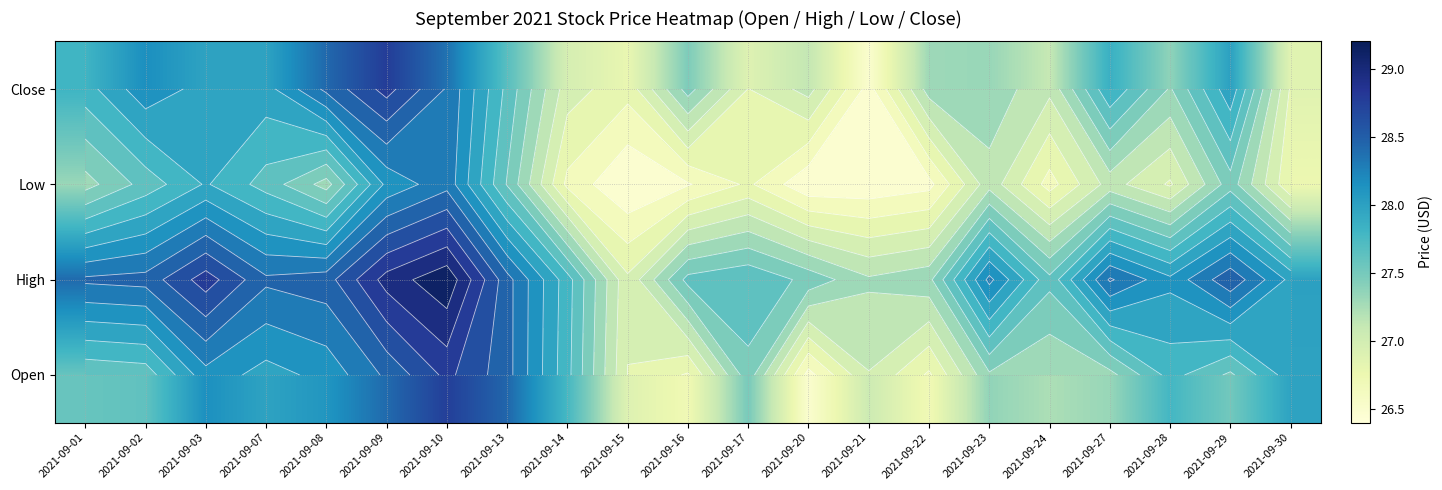

Count the number of data series in this chart.

4